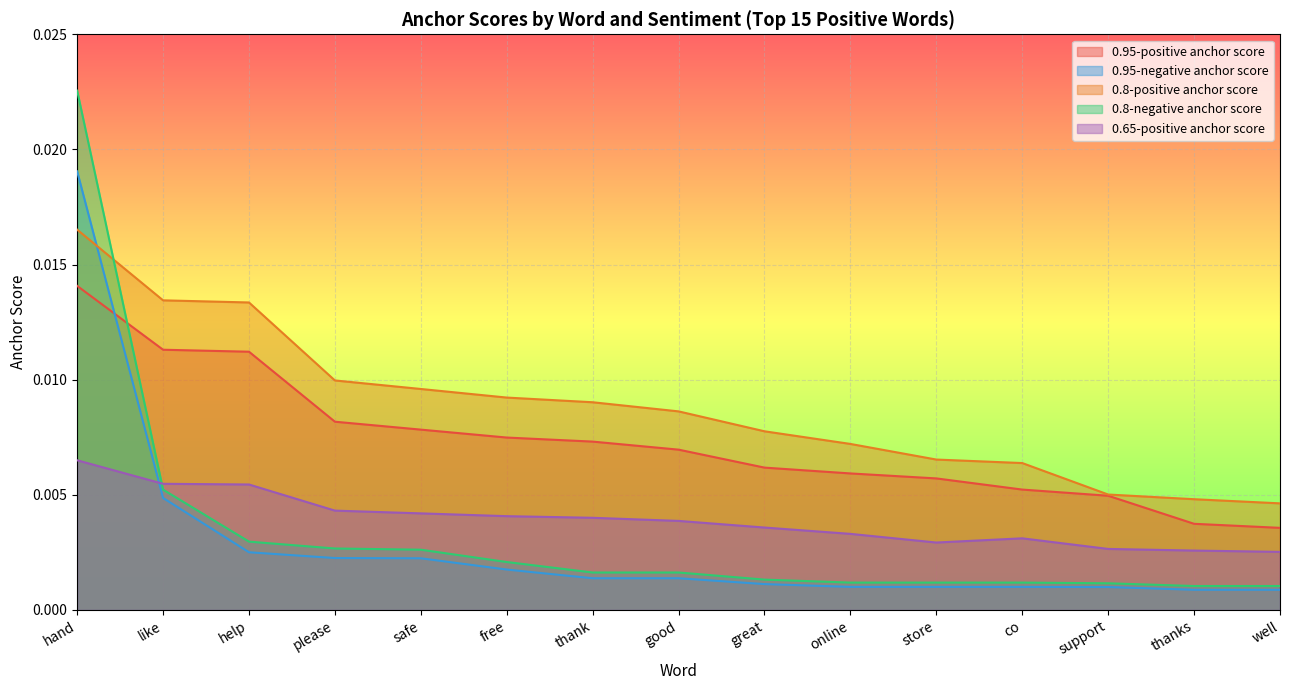

List the series in order of their peak value, lowest first.

0.65-positive anchor score, 0.95-positive anchor score, 0.8-positive anchor score, 0.95-negative anchor score, 0.8-negative anchor score